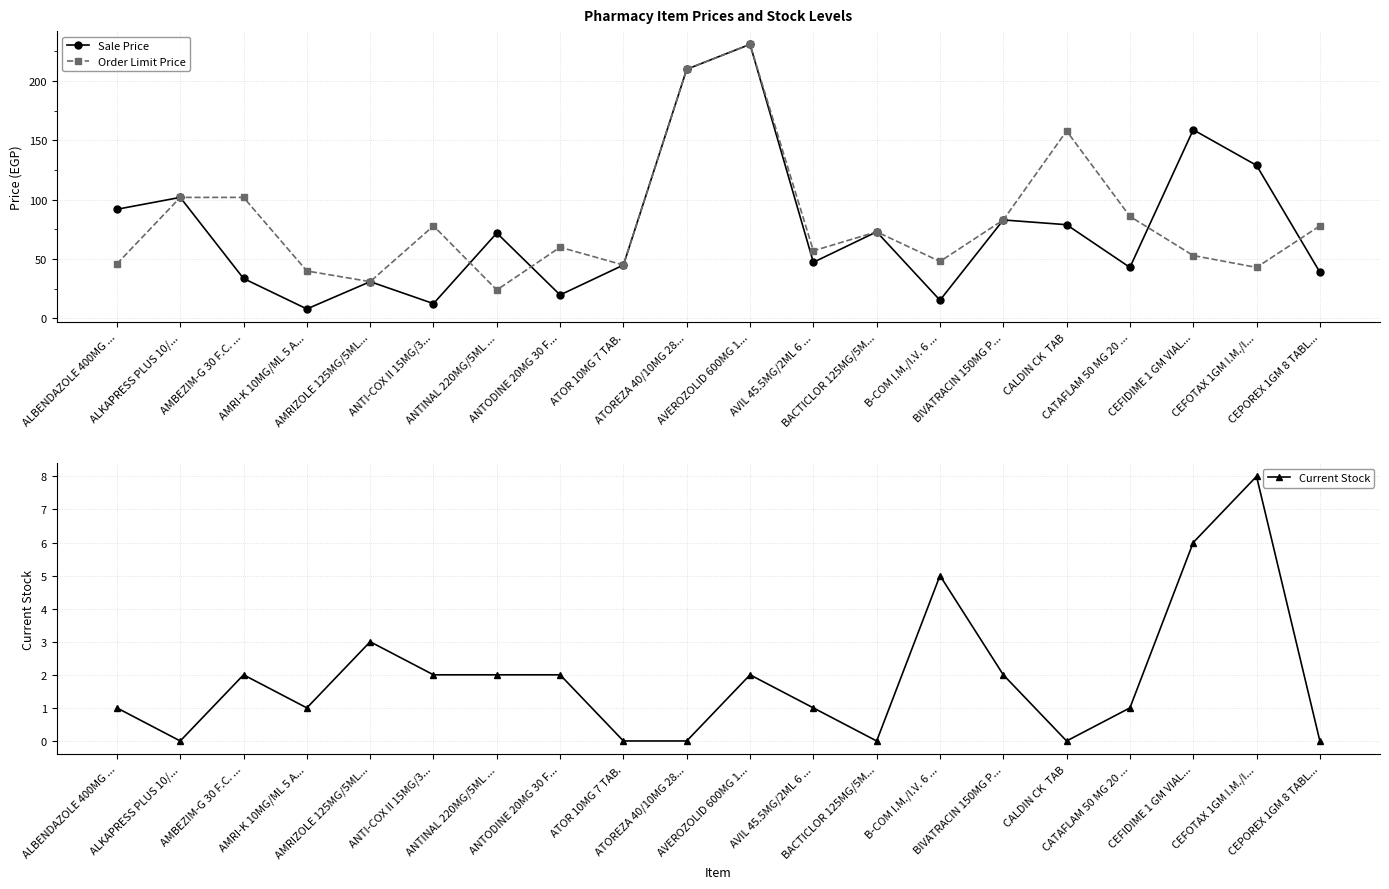

Which series changed the most between AMBEZIM-G 30 F.C. ... and ANTODINE 20MG 30 F...?

Order Limit Price